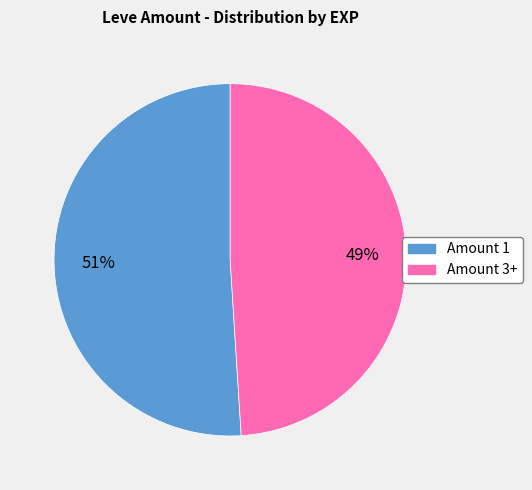

Is there a majority slice in this chart?

Yes